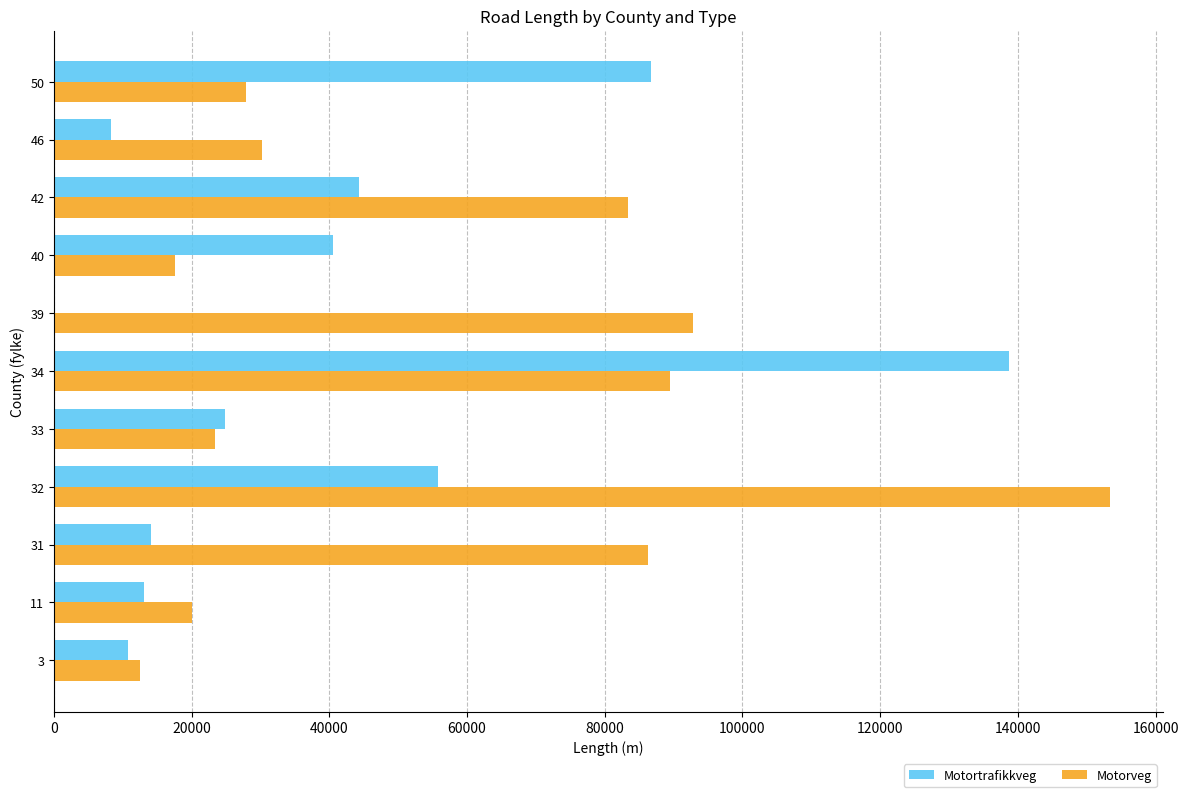

What is the sum of all Motorveg values?

637039